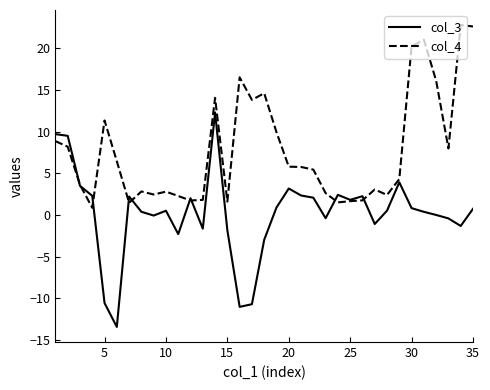

Rank the series by their maximum value, from lowest to highest.

col_3, col_4